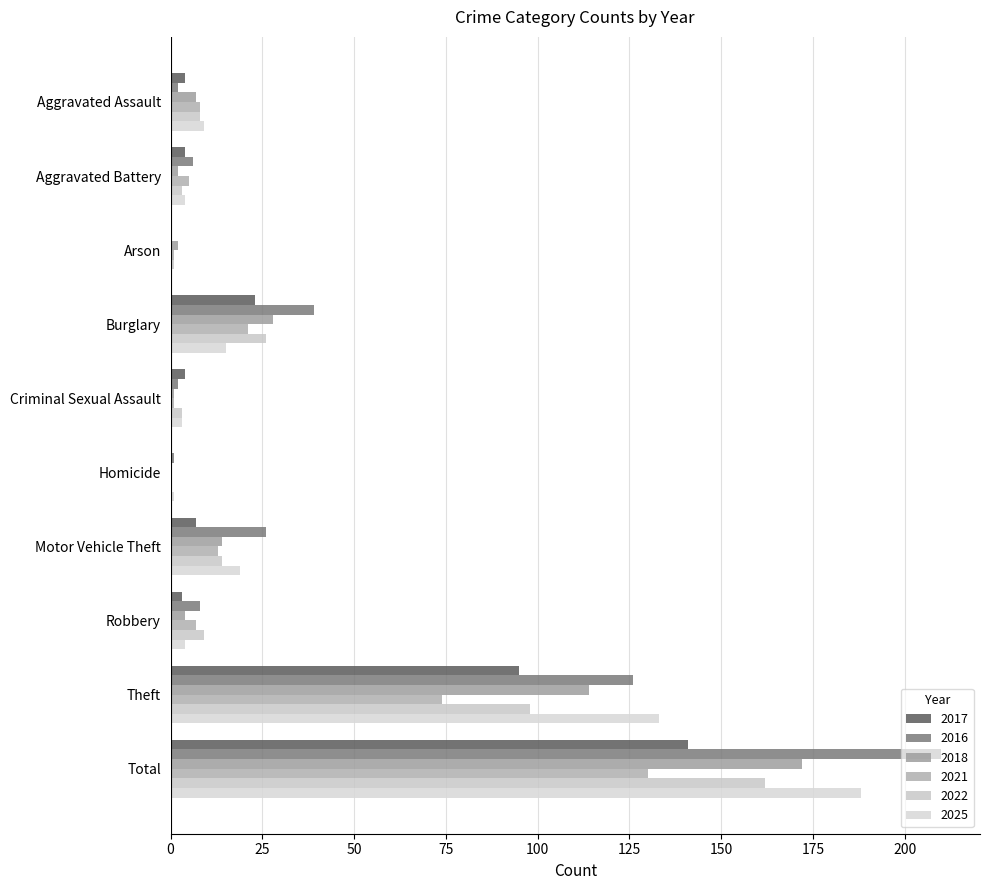

What is the difference between the maximum and second lowest values in the 2025 series?

187